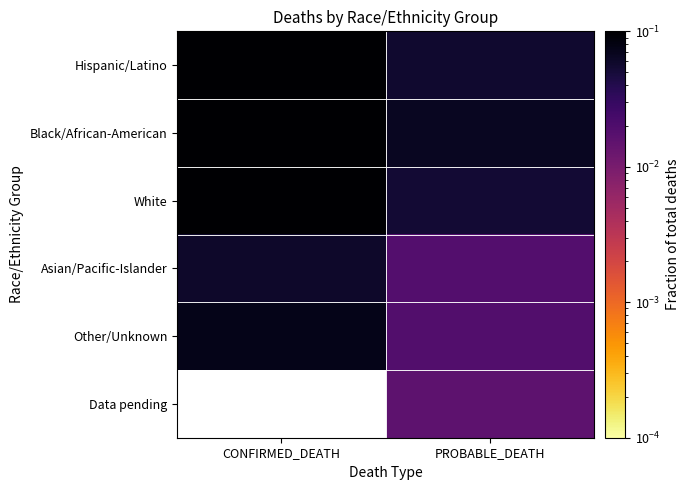

Which series has the largest total across all categories?

Hispanic/Latino